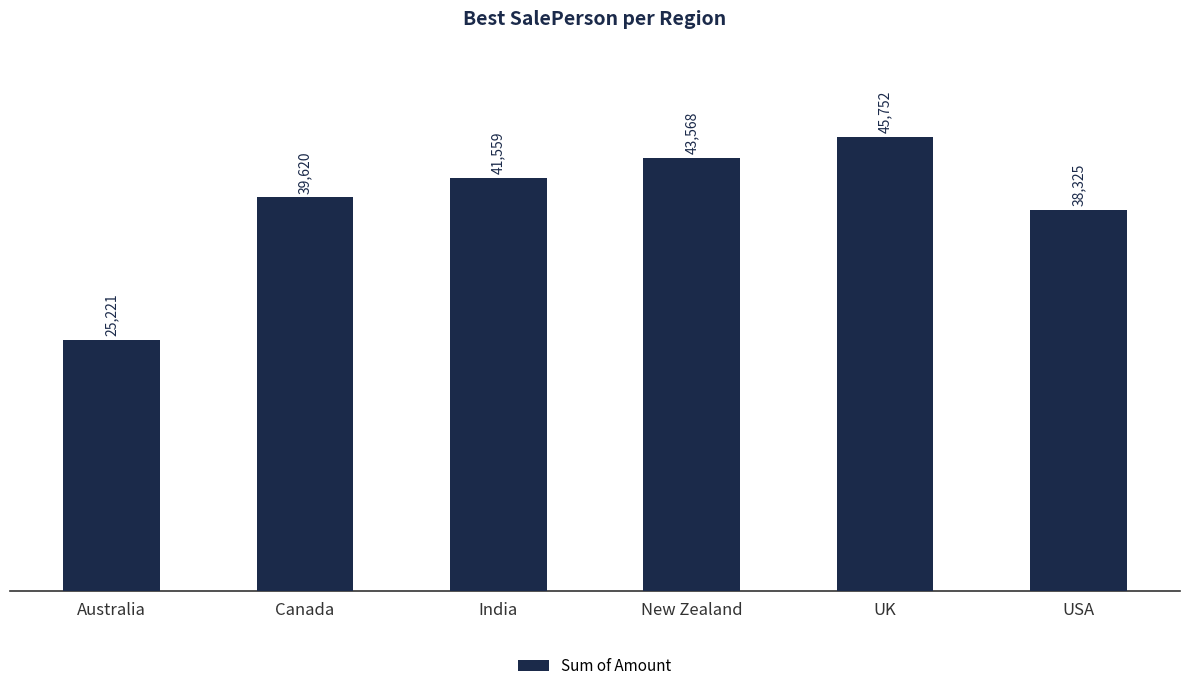

What is the difference between the maximum and minimum values?

20531